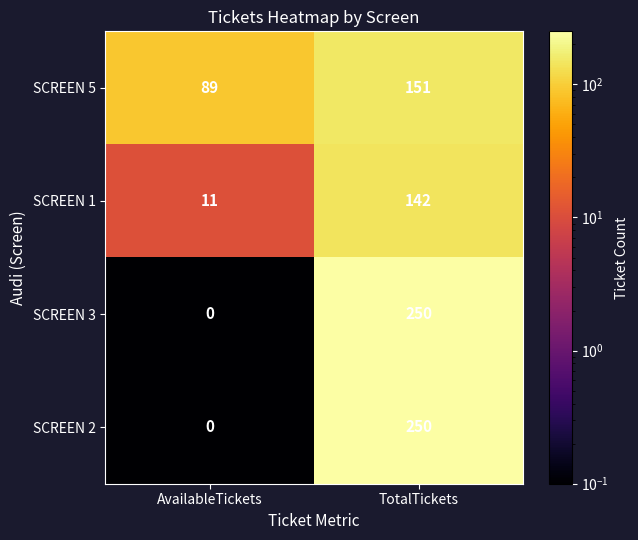

What is the difference between the maximum and minimum values in the SCREEN 2 series?

250